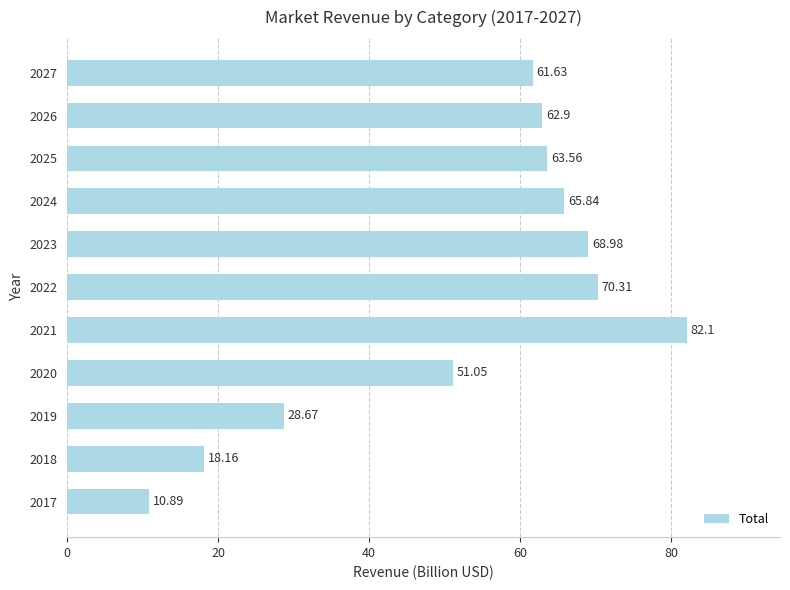

What is the change in value from 2024 to 2027?

-4.2